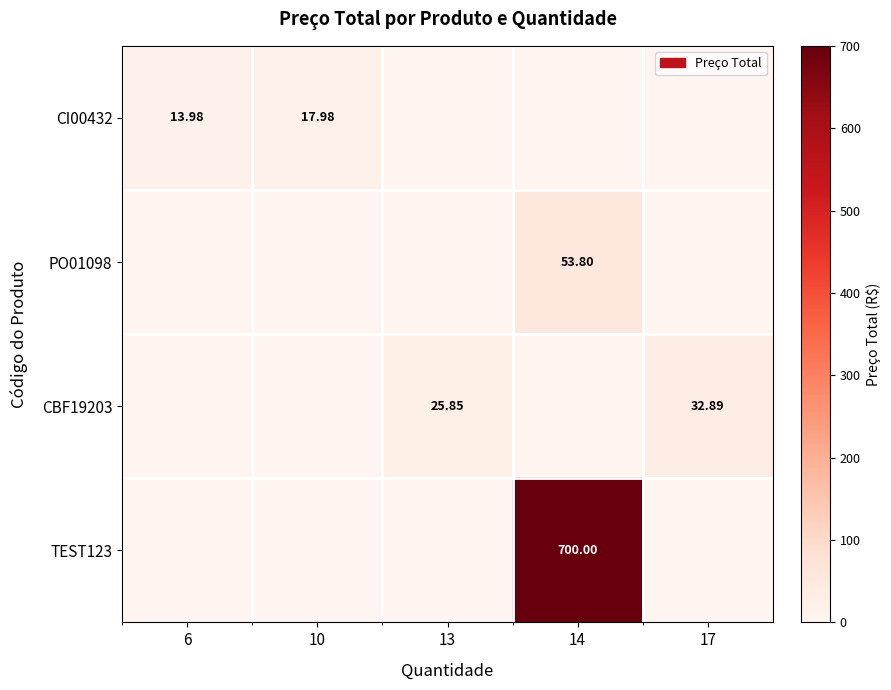

Which series has the largest range (max minus min)?

TEST123